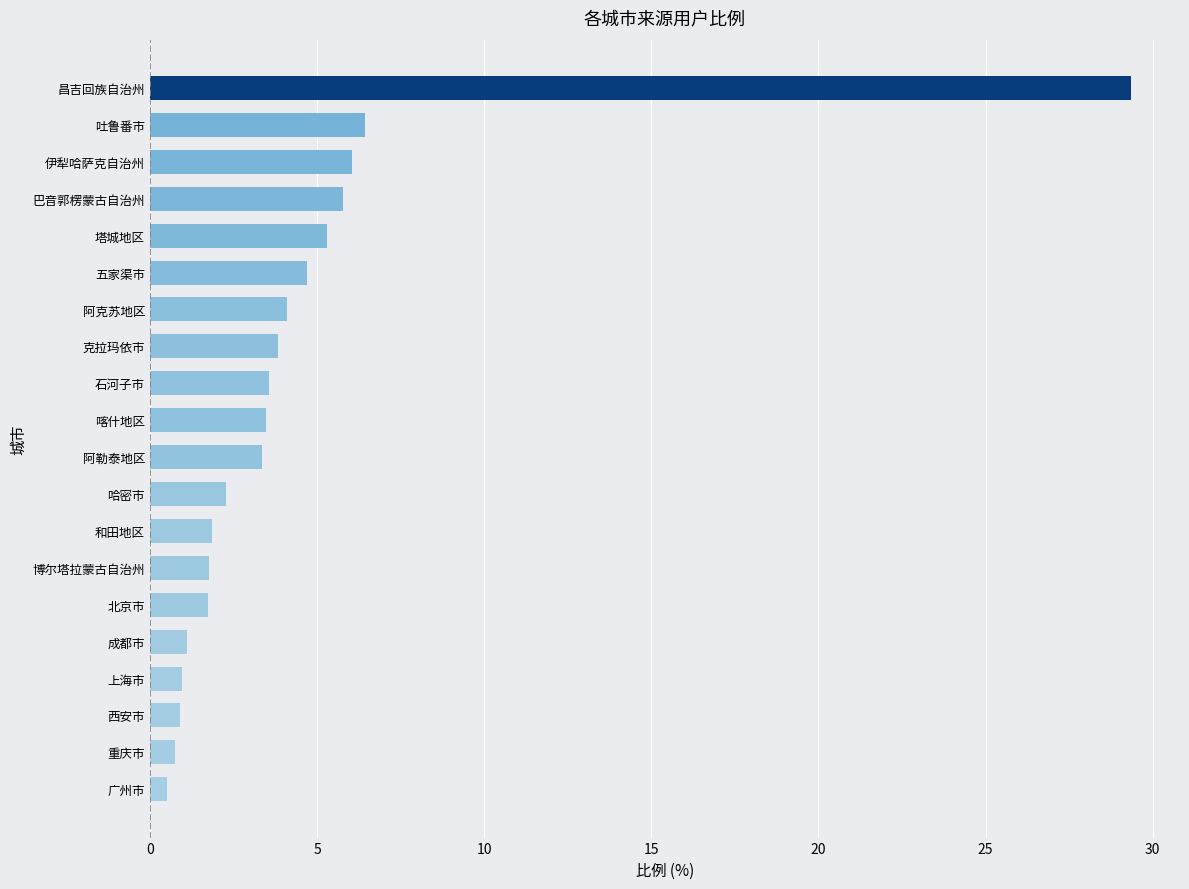

True or false: the data shows 1.9 at 喀什地区.

False